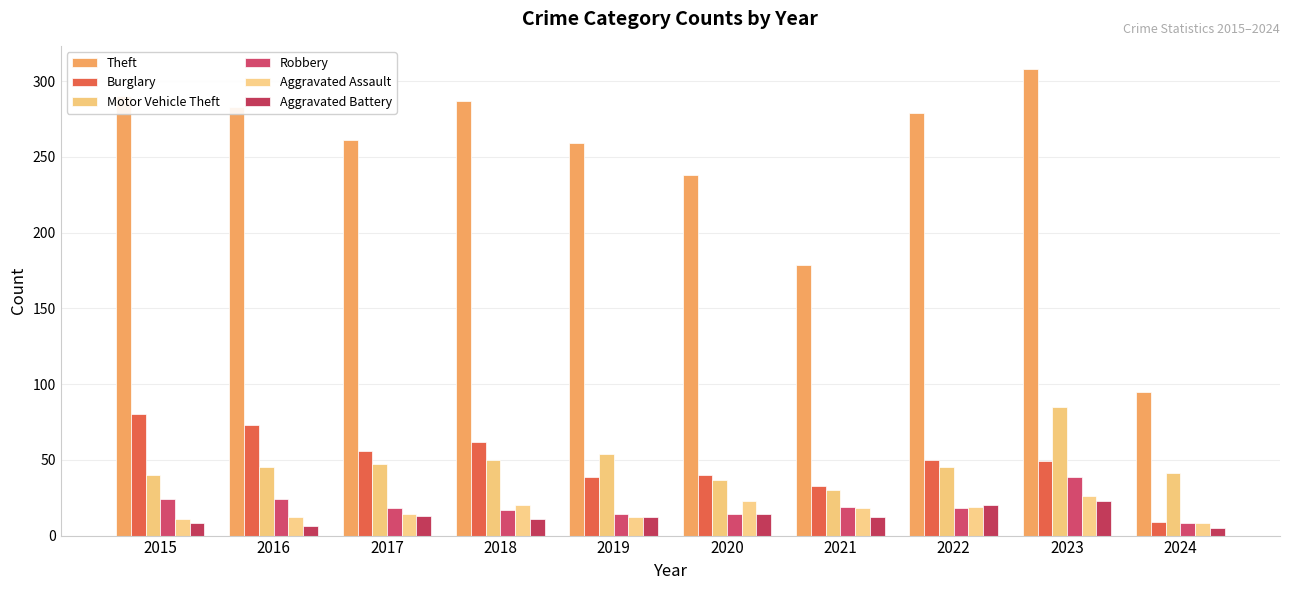

What is the difference between the maximum and minimum values in the Robbery series?

31